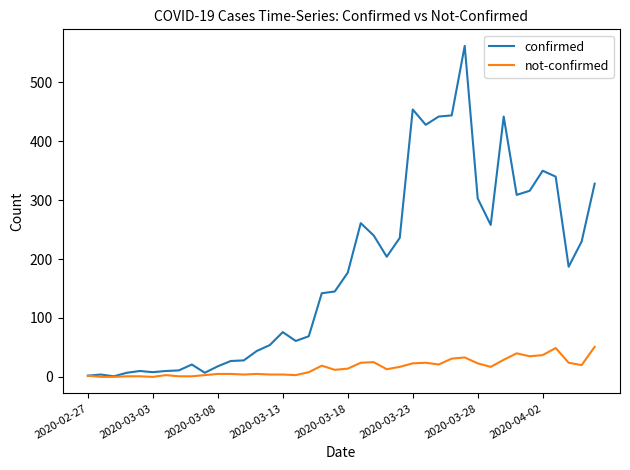

At how many categories does at least one series exceed 64?

24